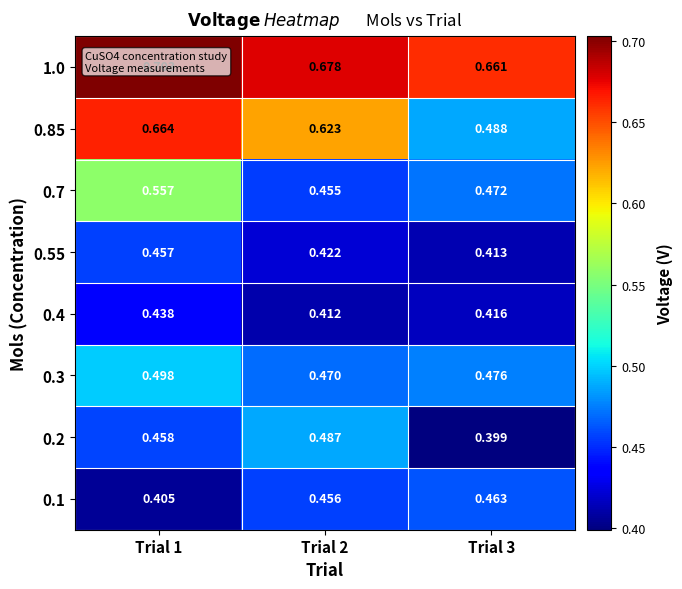

Rank the series by their maximum value, from lowest to highest.

0.4, 0.55, 0.1, 0.2, 0.3, 0.7, 0.85, 1.0